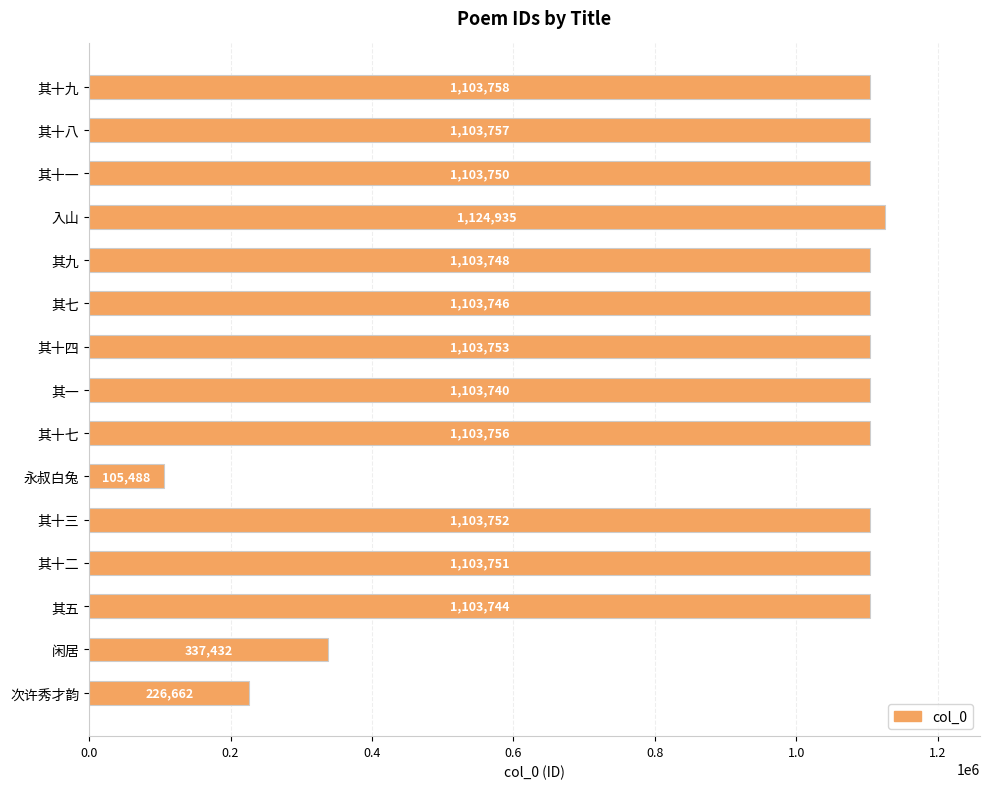

What is the ratio of the value at 其九 to the value at 其十三?

1.0